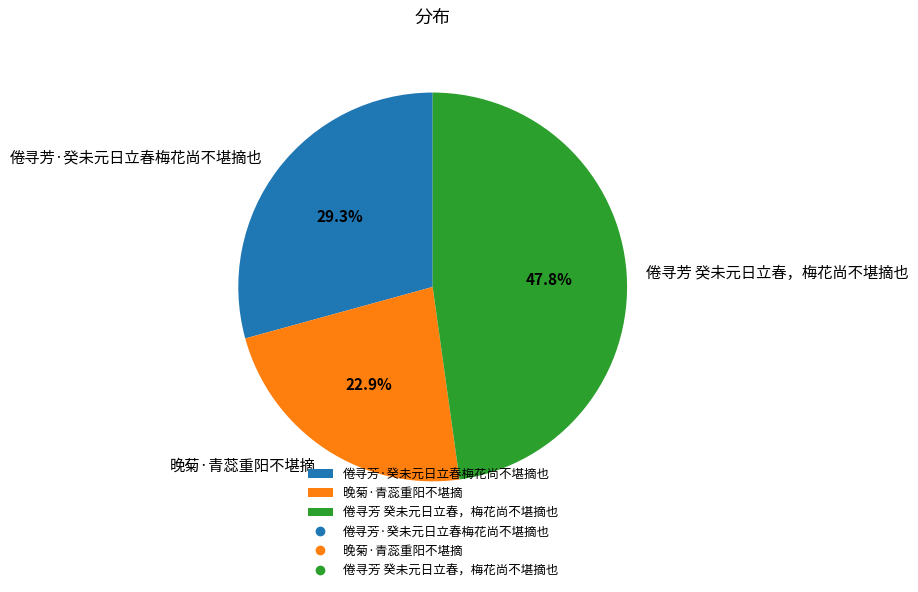

What percentage is the 倦寻芳·癸未元日立春梅花尚不堪摘也 slice, to the nearest percent?

29%